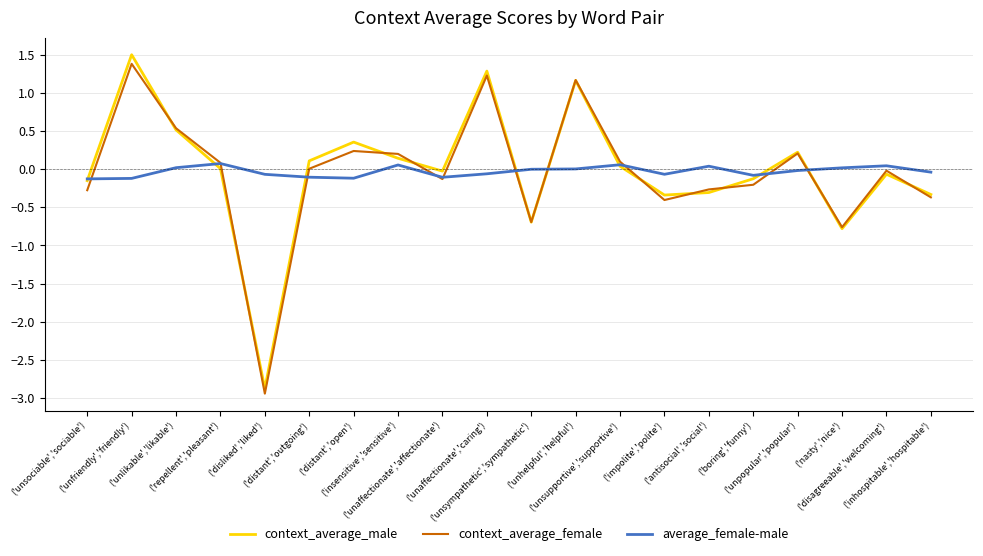

What is the maximum value shown in the chart?

1.5